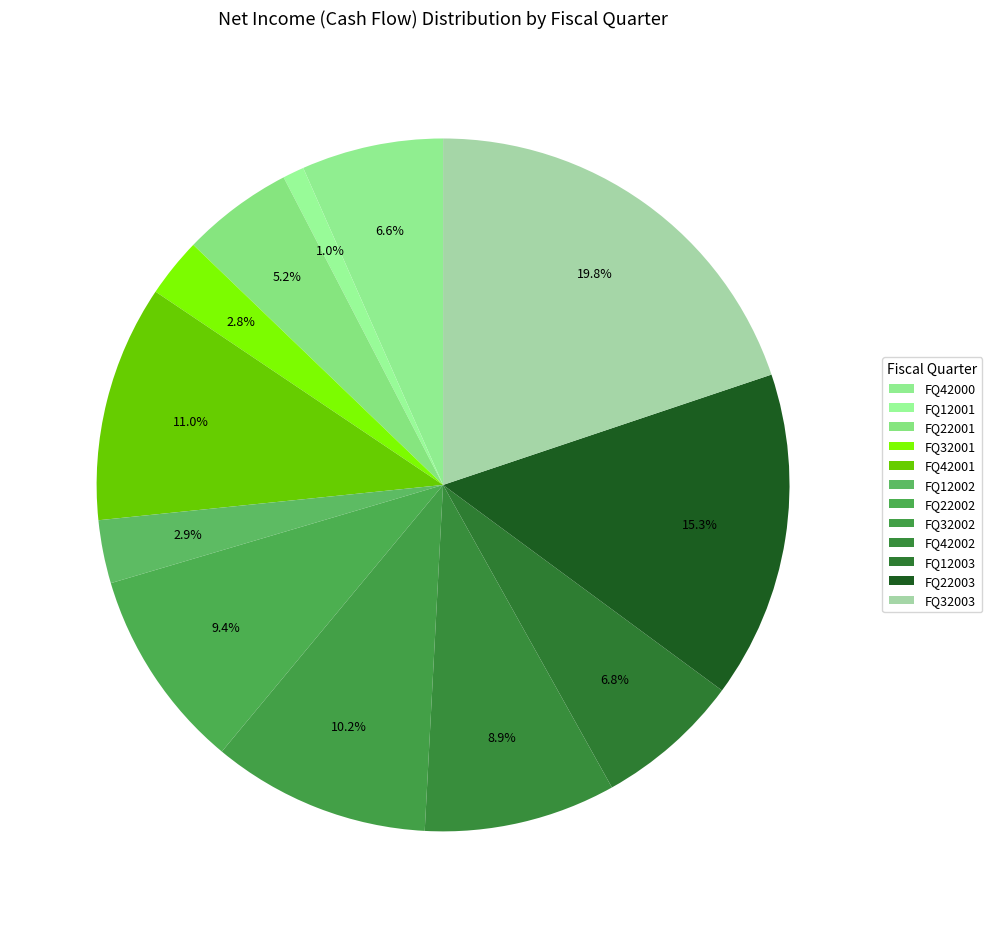

Count the number of slices in the pie.

12